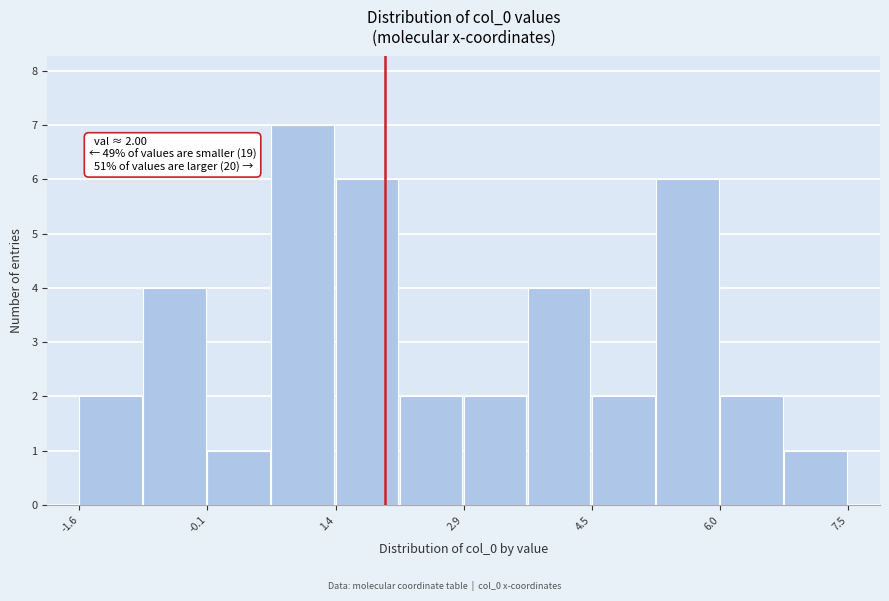

Around what value on the x-axis is the tallest bar? Give the approximate position of its centre, as read against the axis.

1.0